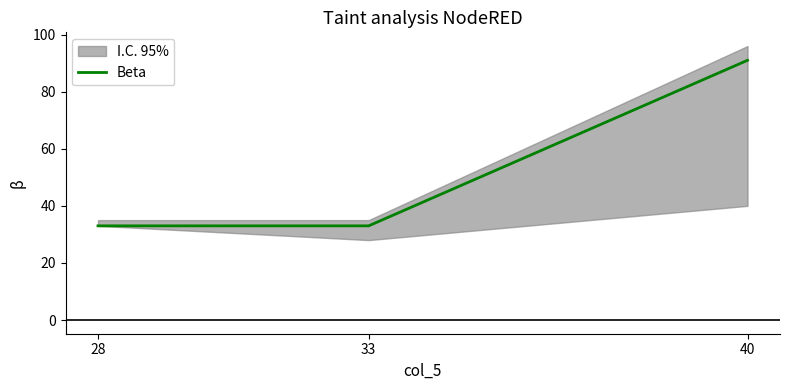

How many lines are shown in the chart?

1